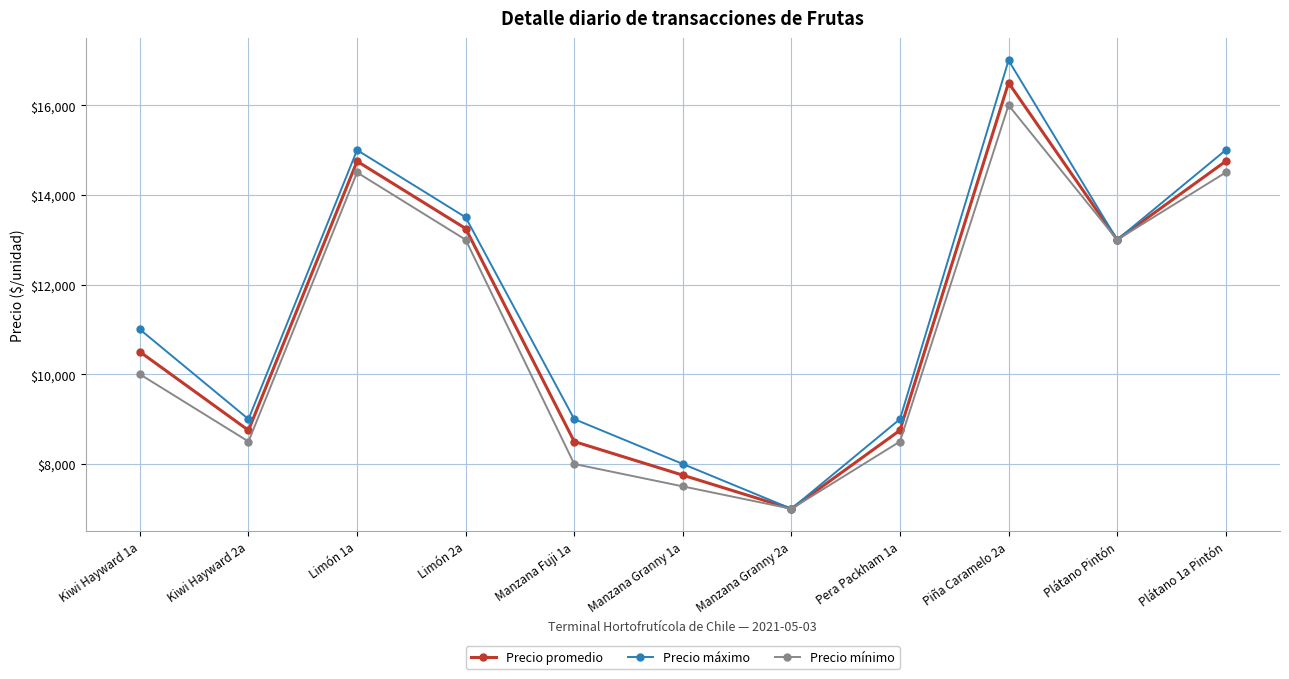

How many interior local valleys does the Precio mínimo series have?

3